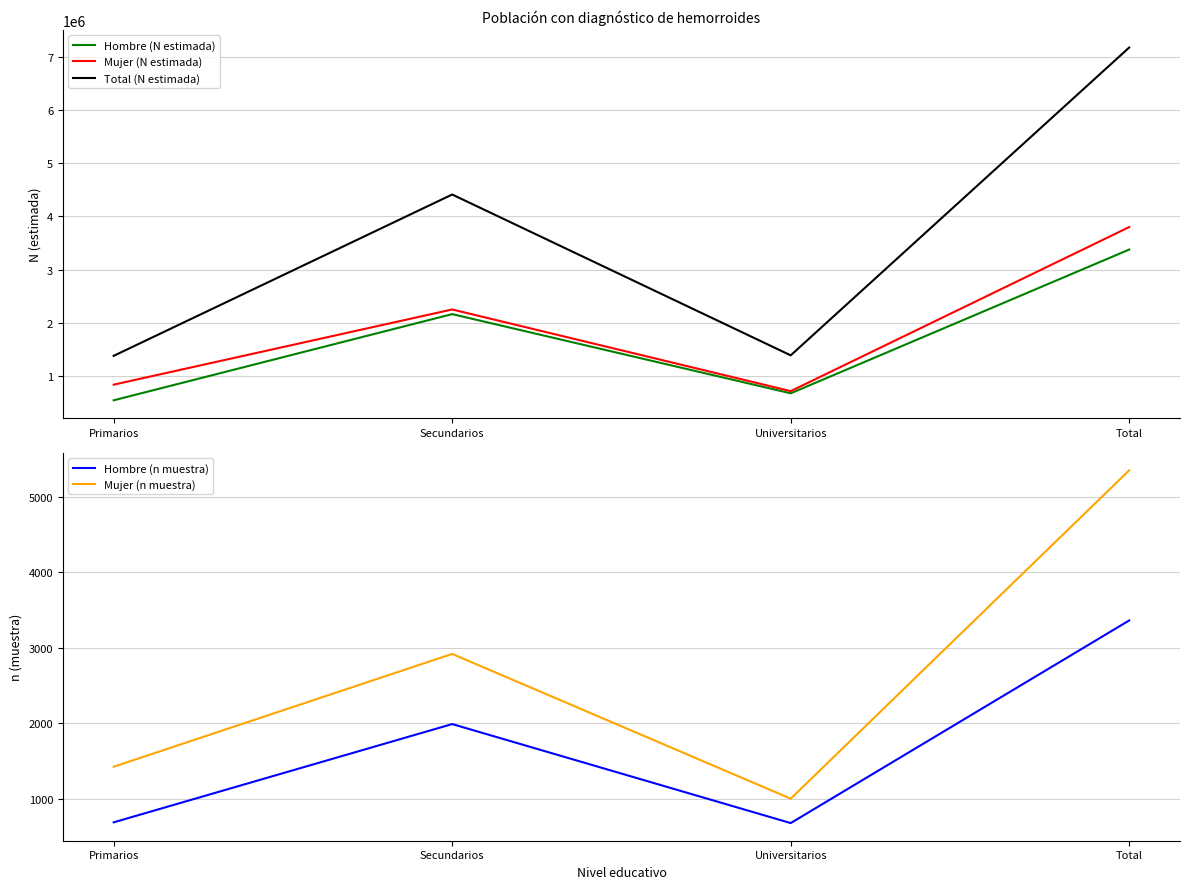

Read the Mujer (N estimada) value at Universitarios.

713886